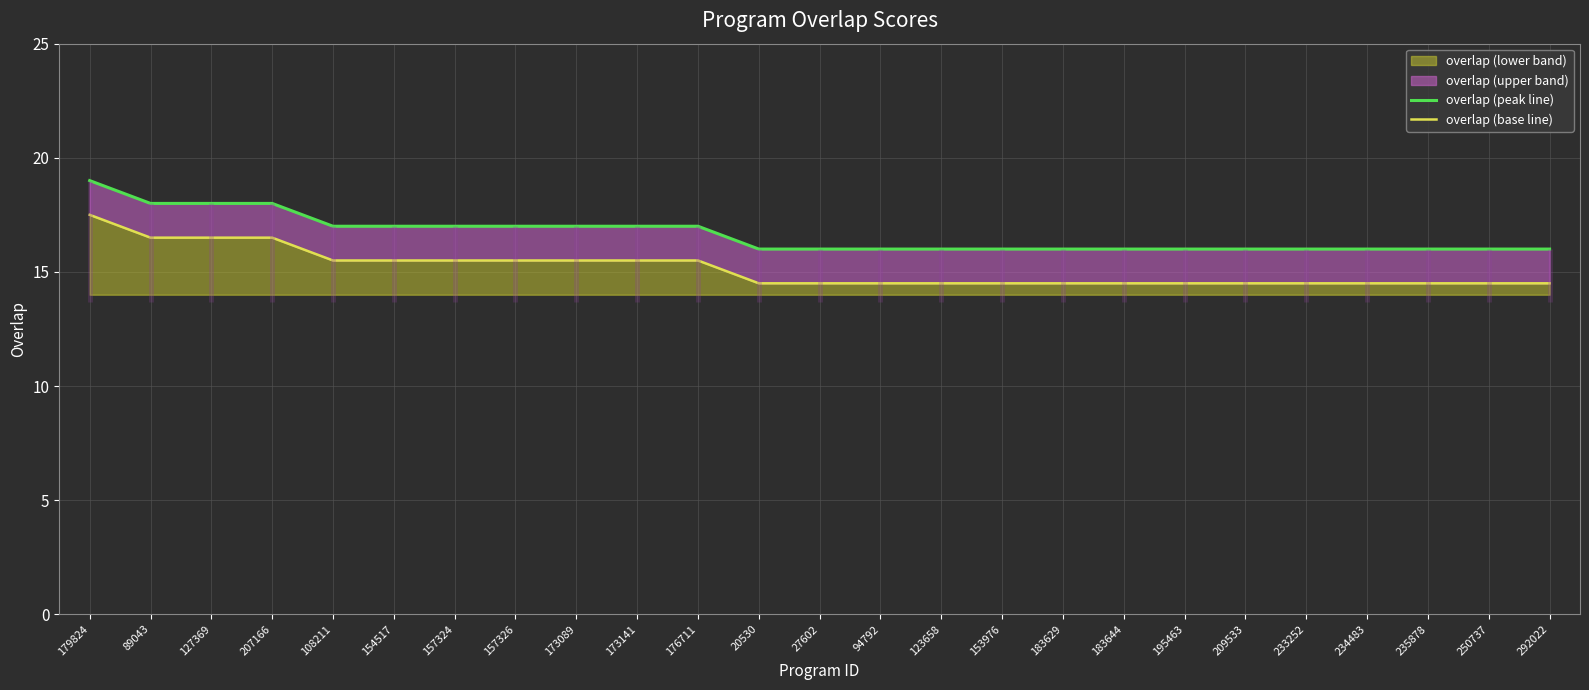

Reading left to right, what are all the values shown in this chart?

overlap (peak line): 19.0	18.0	18.0	18.0	17.0	17.0	17.0	17.0	17.0	17.0	17.0	16.0	16.0	16.0	16.0	16.0	16.0	16.0	16.0	16.0	16.0	16.0	16.0	16.0	16.0
overlap (base line): 17.5	16.5	16.5	16.5	15.5	15.5	15.5	15.5	15.5	15.5	15.5	14.5	14.5	14.5	14.5	14.5	14.5	14.5	14.5	14.5	14.5	14.5	14.5	14.5	14.5